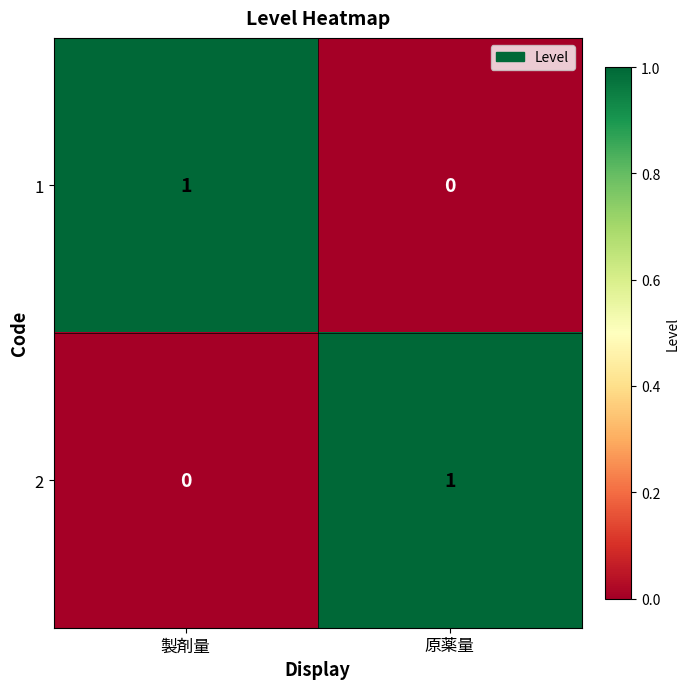

The value of 2 at 製剤量 is -1. True or false?

False